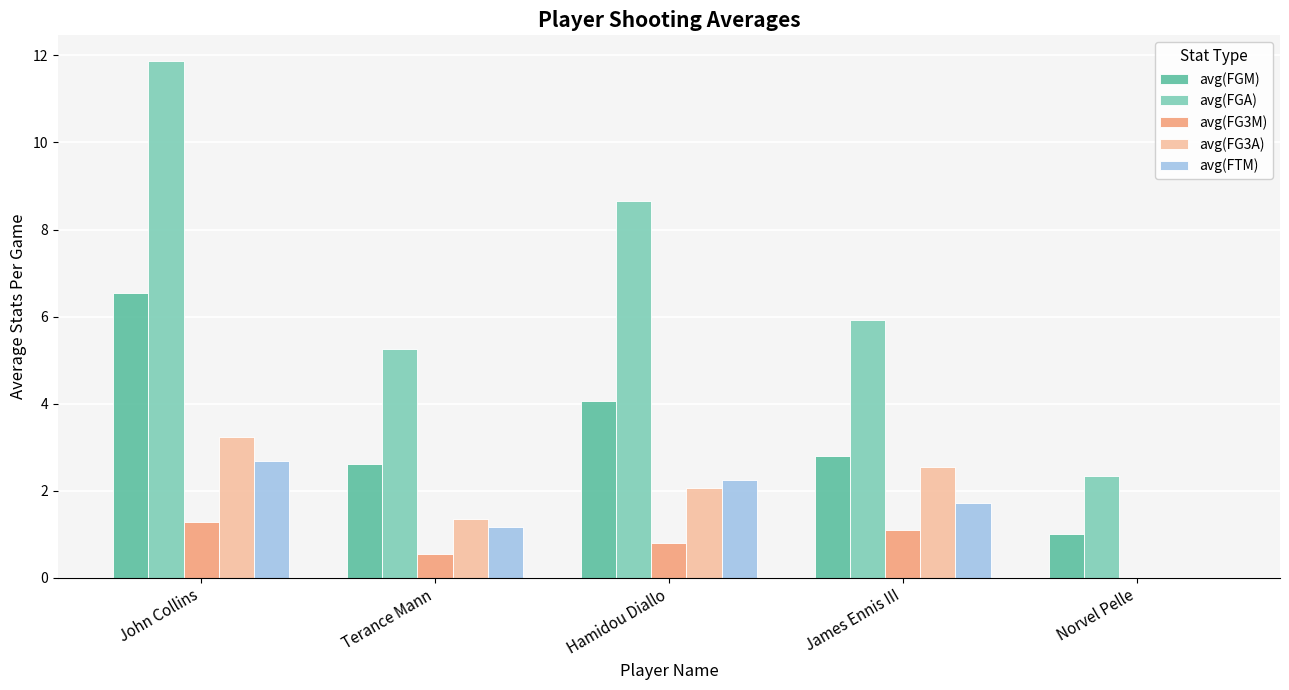

What is the maximum value for avg(FGM)?

6.5